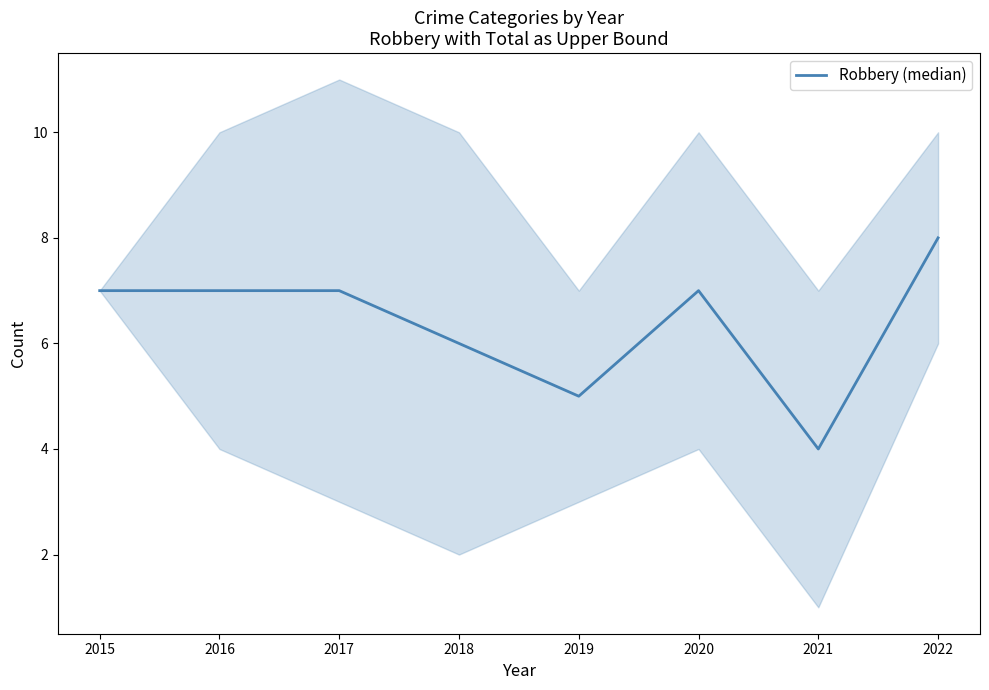

What is the difference between the maximum and minimum values?

4